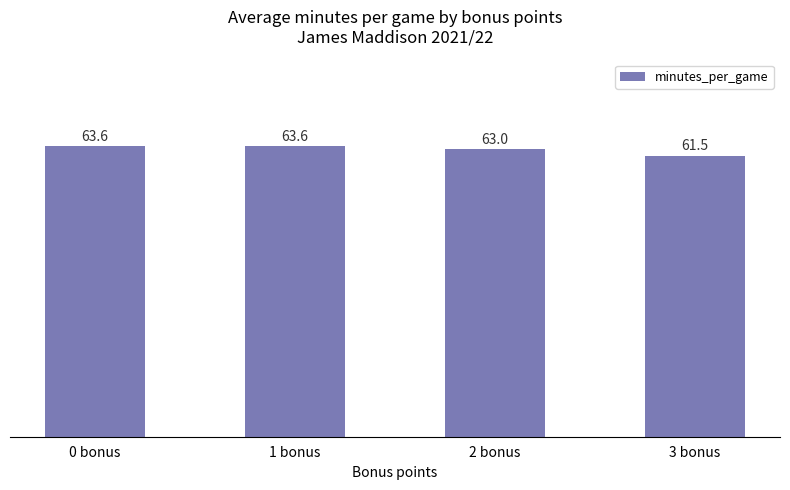

True or false: the data shows 61.5 at 3 bonus.

True